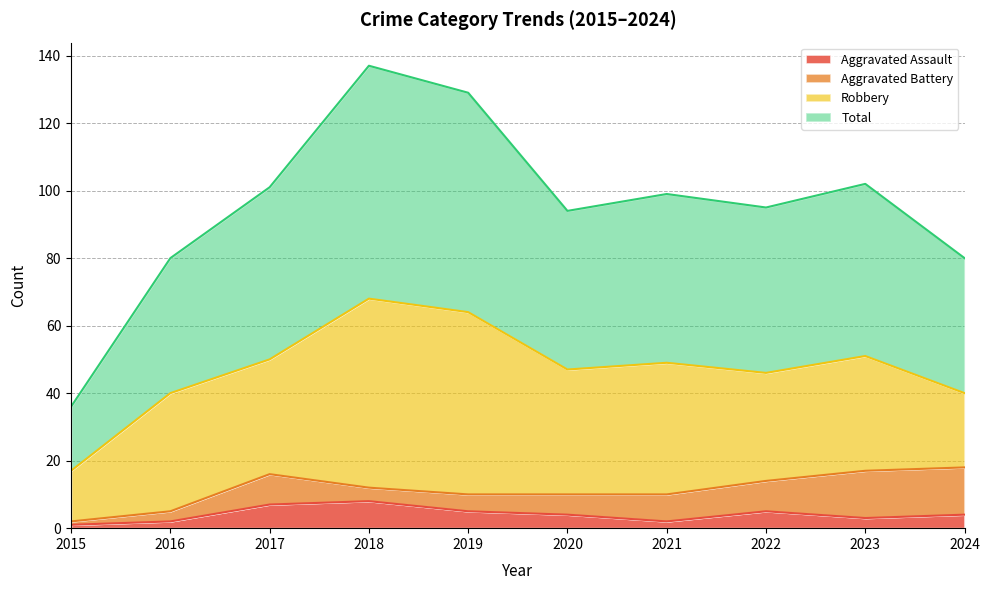

How many lines are shown in the chart?

4